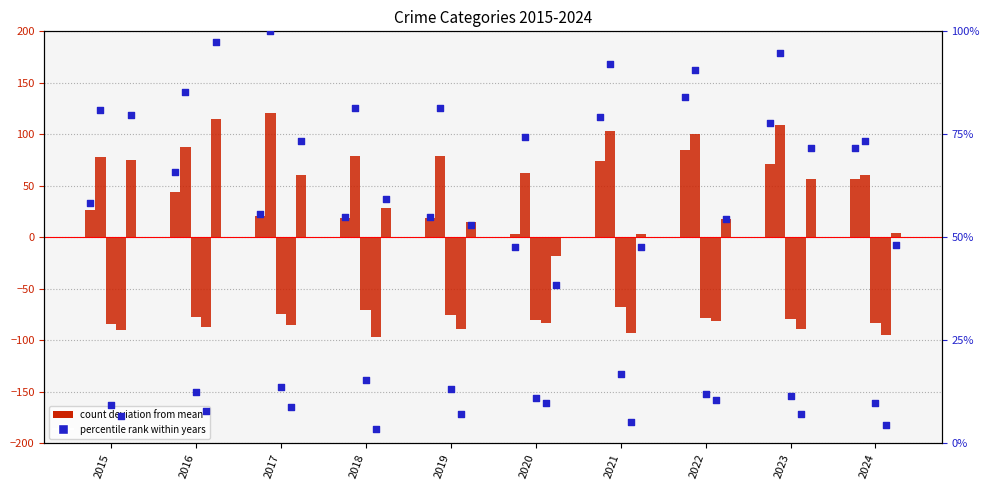

What is the change in value from 2017 to 2018?

-0.9